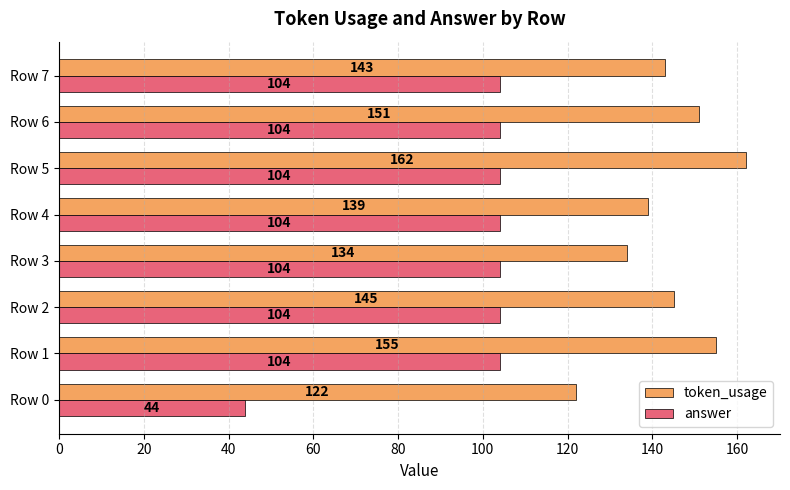

What is the maximum value for token_usage?

162